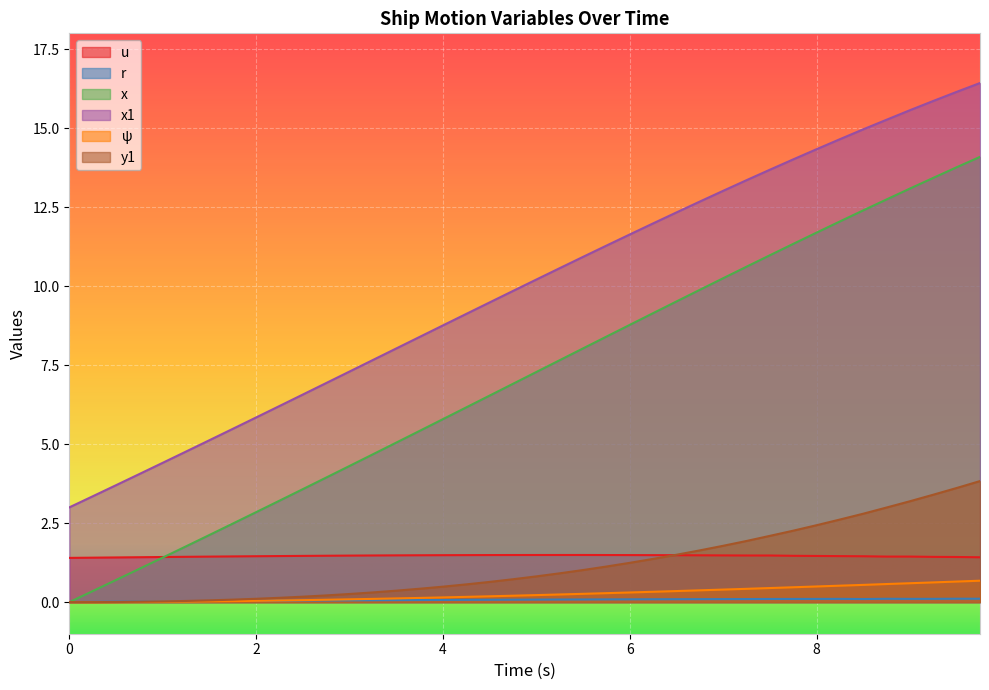

True or false: x and x1 intersect in this chart.

False